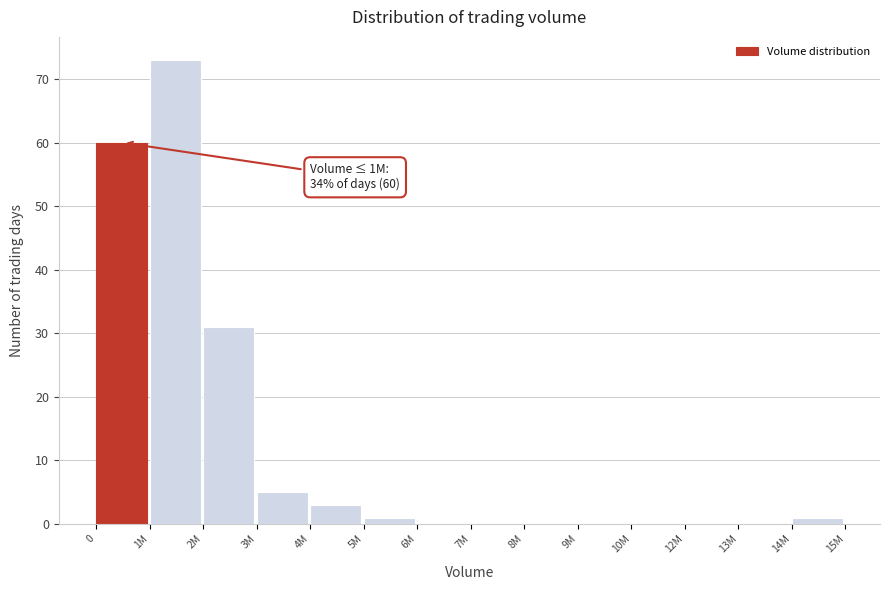

Reading left to right, extract all data points from this chart.

0=60	1M=73	2M=31	3M=5	4M=3	5M=1	6M=0	7M=0	8M=0	9M=0	10M=0	12M=0	13M=0	14M=1